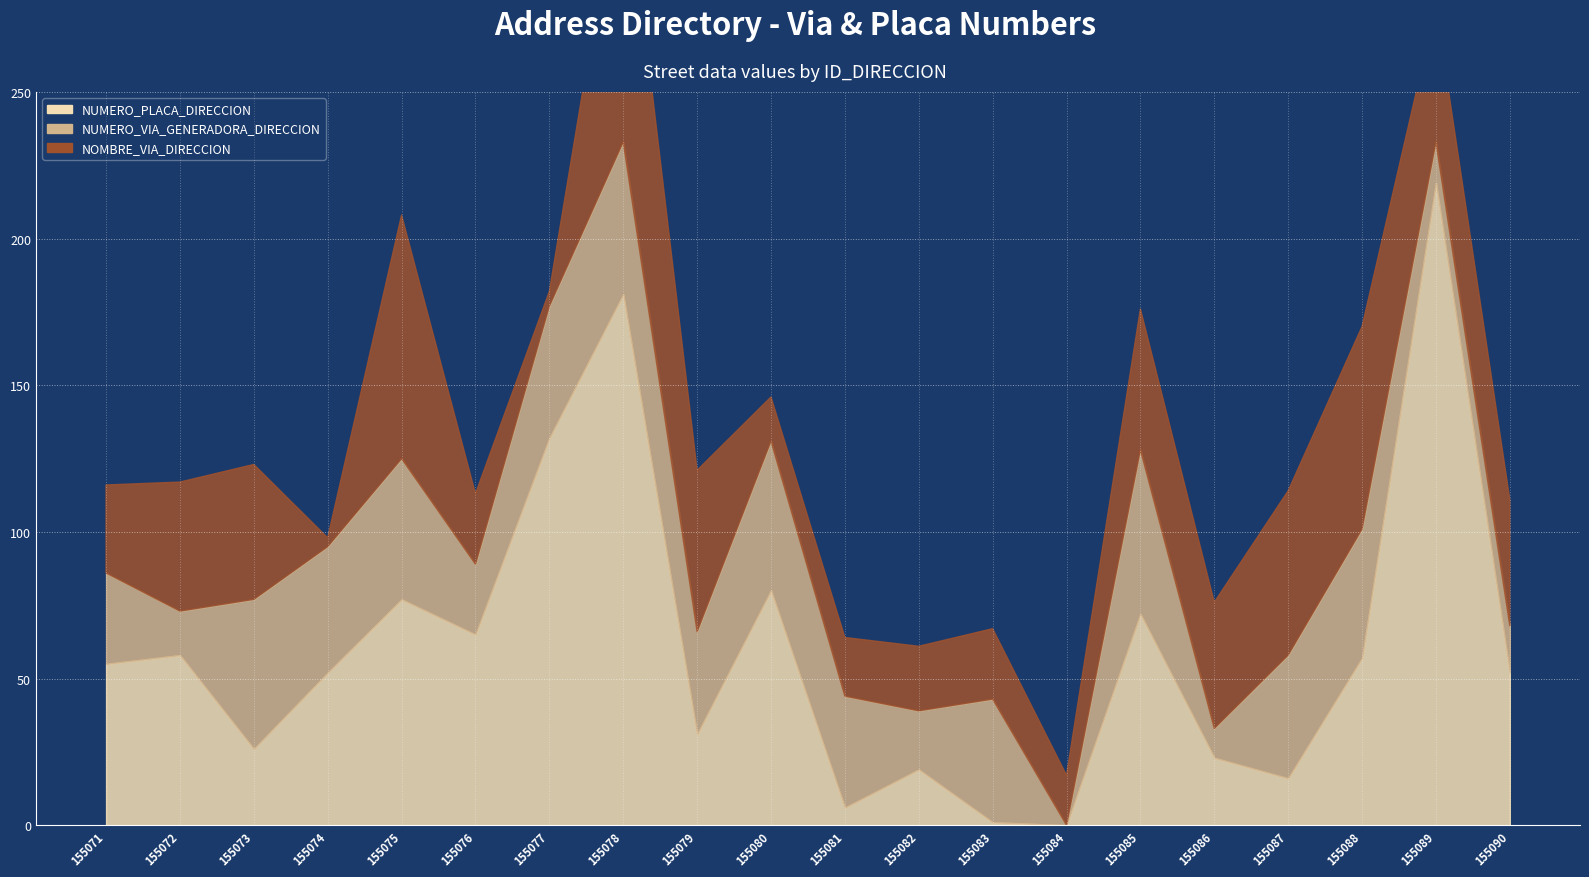

What is the value of the NOMBRE_VIA_DIRECCION point at the 6th from the left?

24